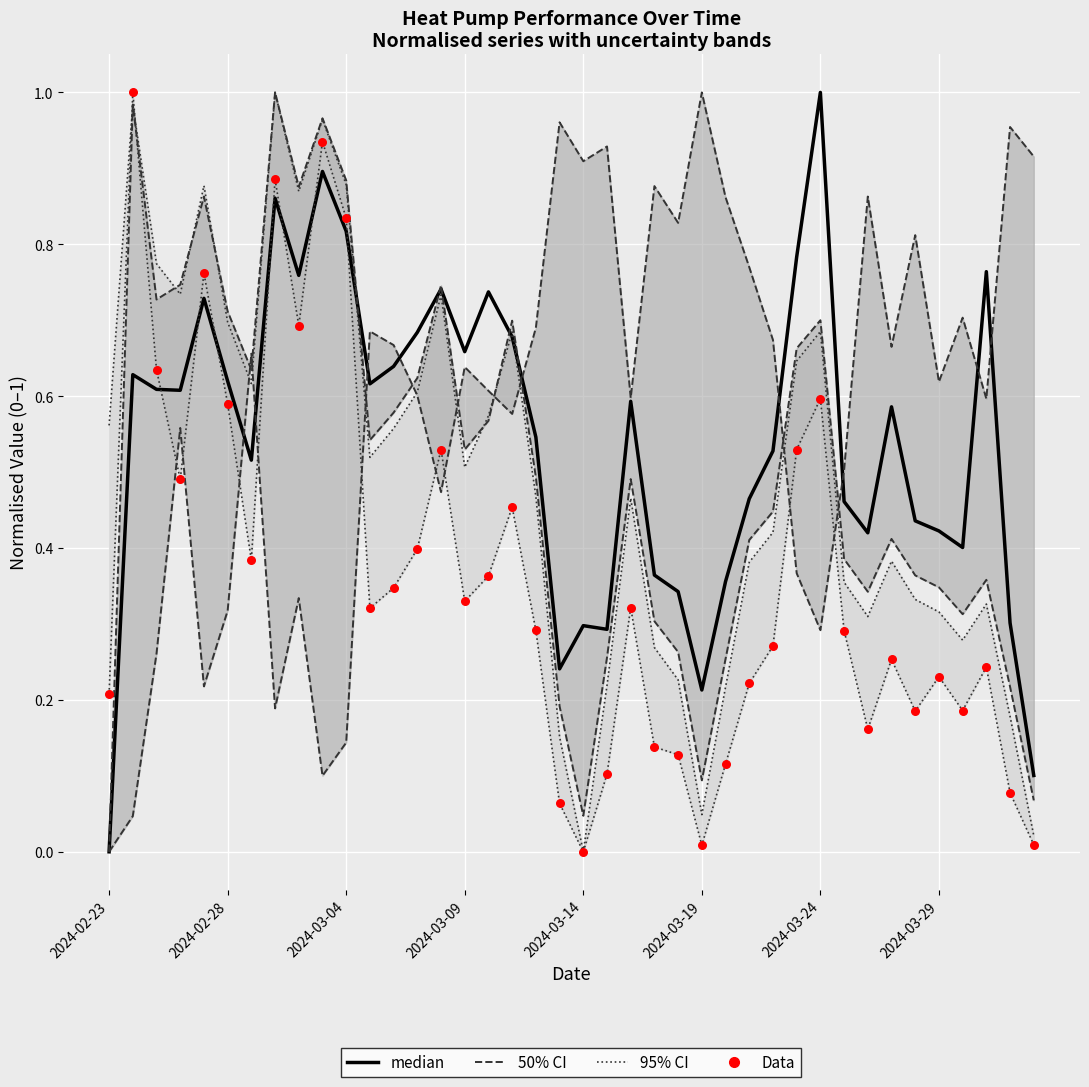

Which series has the largest total across all categories?

median